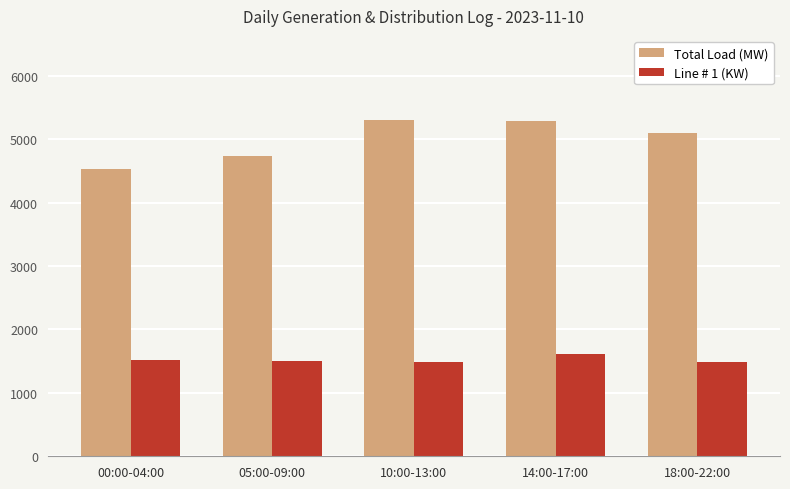

Rank the series at 18:00-22:00 from lowest to highest value.

Line # 1 (KW), Total Load (MW)